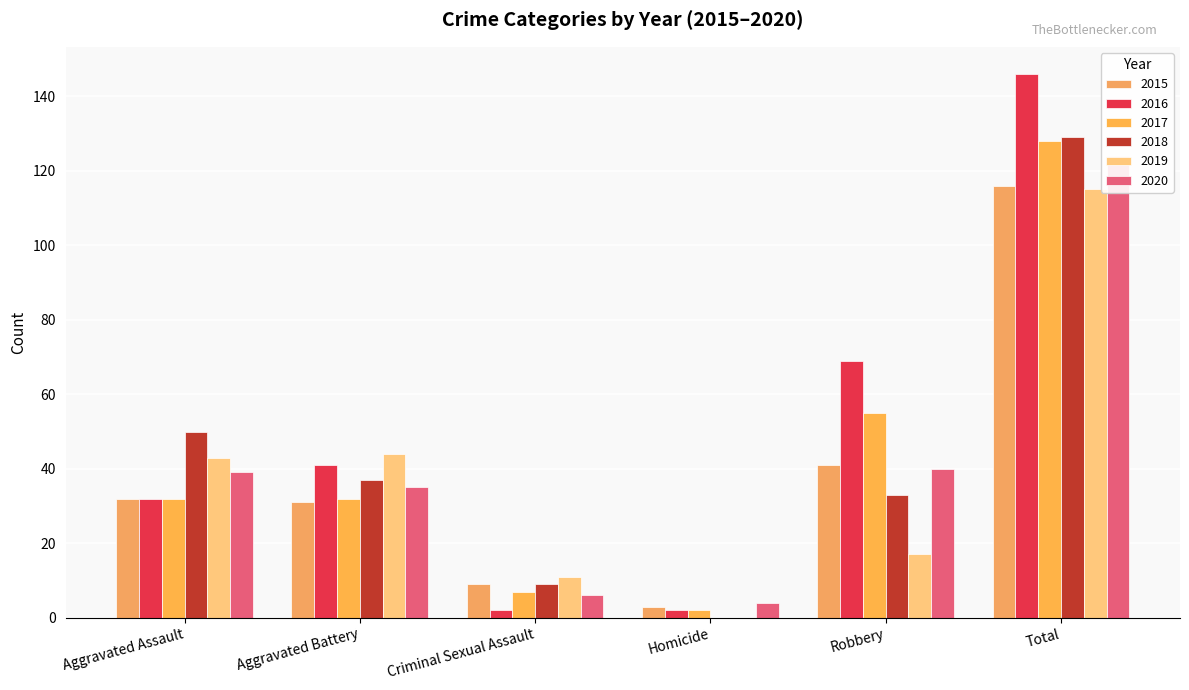

Reading left to right, transcribe all the data shown in this chart.

2015: Aggravated Assault=32	Aggravated Battery=31	Criminal Sexual Assault=9	Homicide=3	Robbery=41	Total=116
2016: Aggravated Assault=32	Aggravated Battery=41	Criminal Sexual Assault=2	Homicide=2	Robbery=69	Total=146
2017: Aggravated Assault=32	Aggravated Battery=32	Criminal Sexual Assault=7	Homicide=2	Robbery=55	Total=128
2018: Aggravated Assault=50	Aggravated Battery=37	Criminal Sexual Assault=9	Homicide=0	Robbery=33	Total=129
2019: Aggravated Assault=43	Aggravated Battery=44	Criminal Sexual Assault=11	Homicide=0	Robbery=17	Total=115
2020: Aggravated Assault=39	Aggravated Battery=35	Criminal Sexual Assault=6	Homicide=4	Robbery=40	Total=124